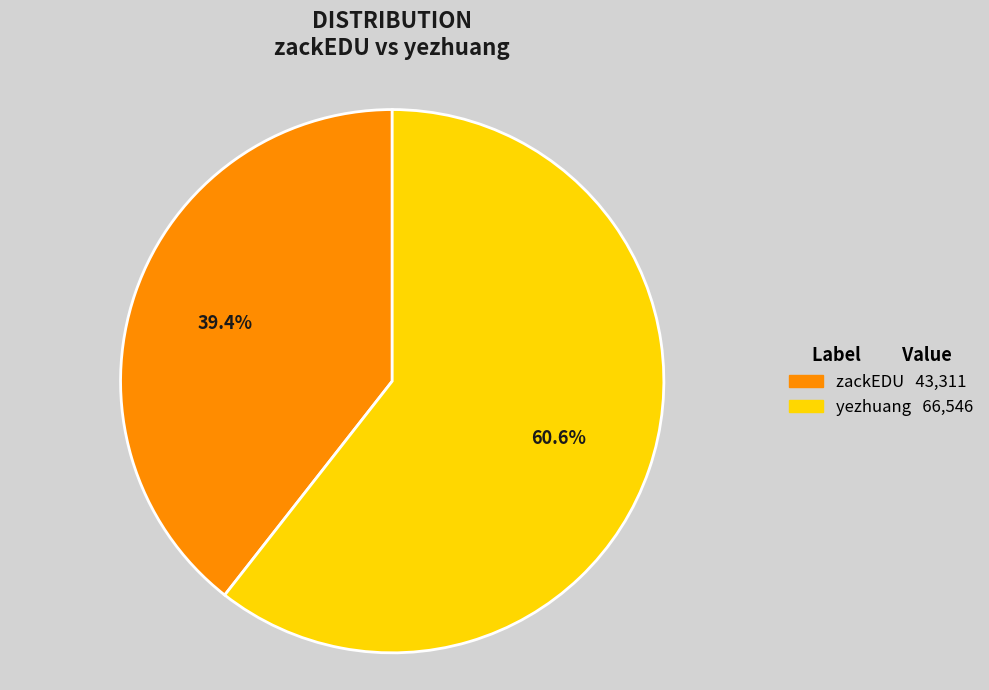

To the nearest percent, what percentage of the pie is zackEDU?

39%